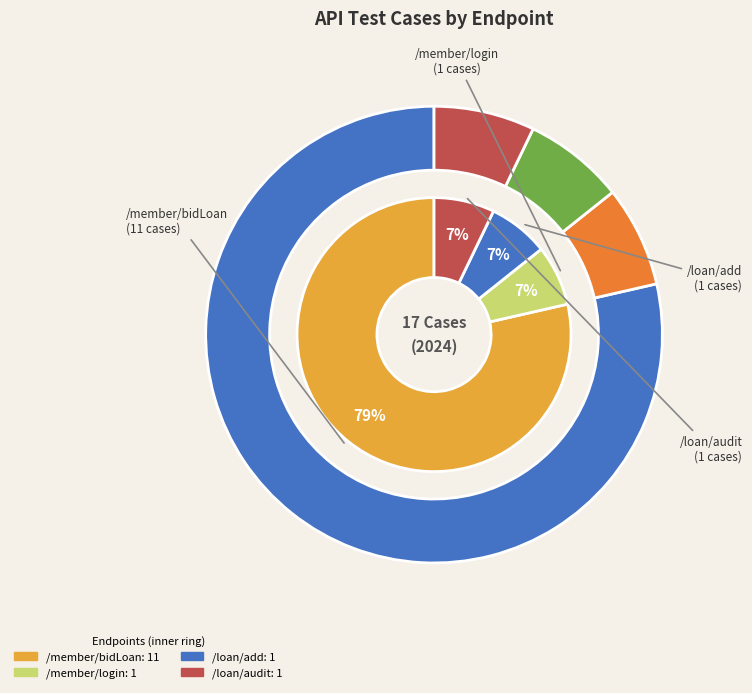

To the nearest percent, what portion does /loan/audit represent?

7%